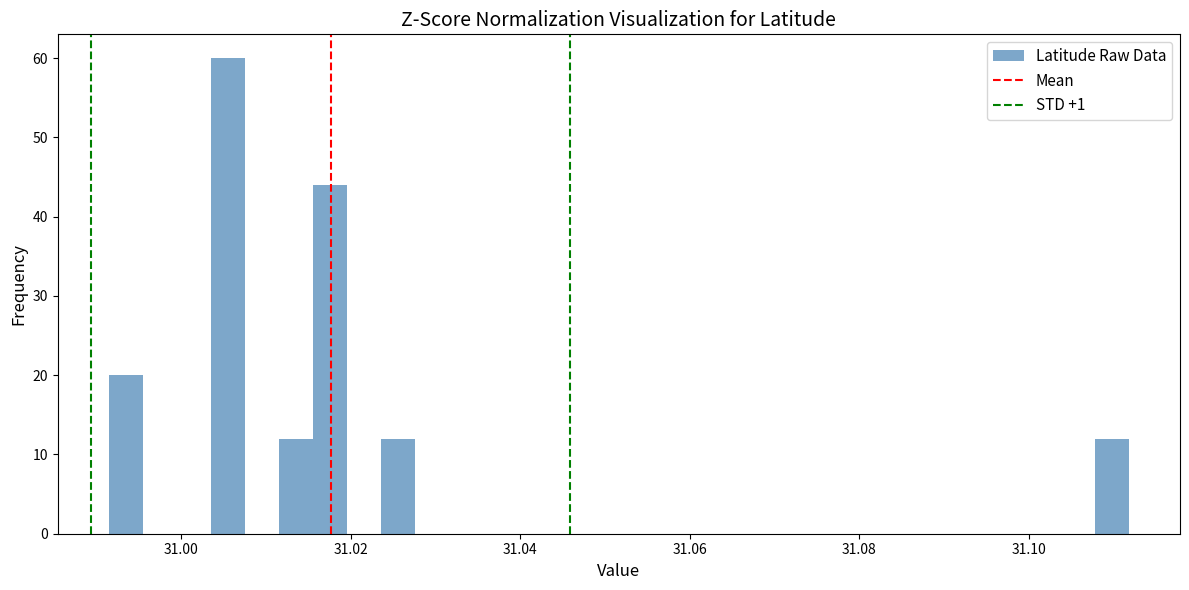

Around what value on the x-axis is the tallest bar? Give the approximate position of its centre, as read against the axis.

31.006